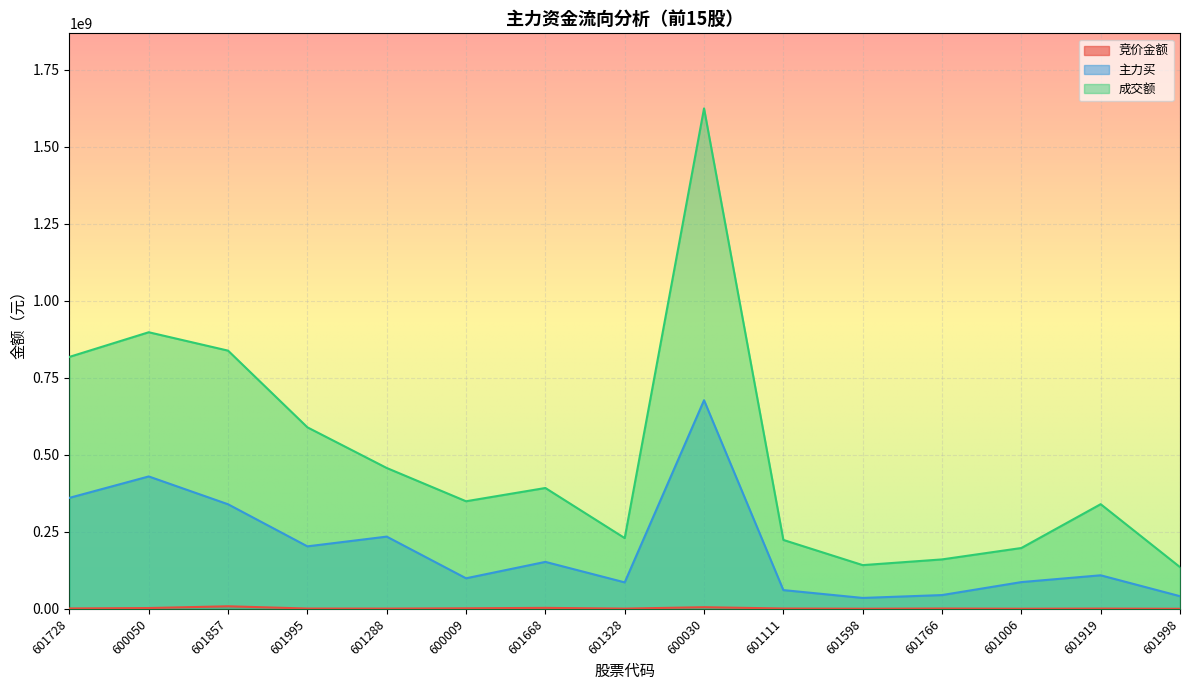

True or false: 主力买 has more than 0 points higher than both neighbors.

True